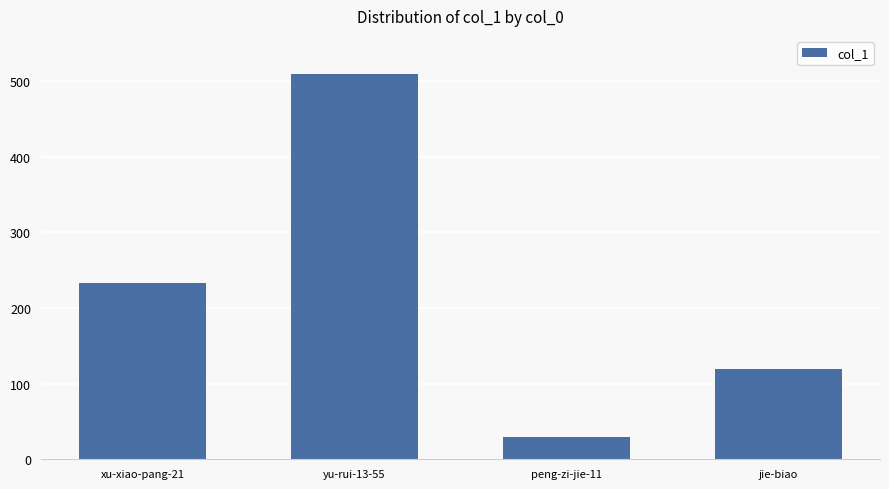

What position from the left is peng-zi-jie-11?

3